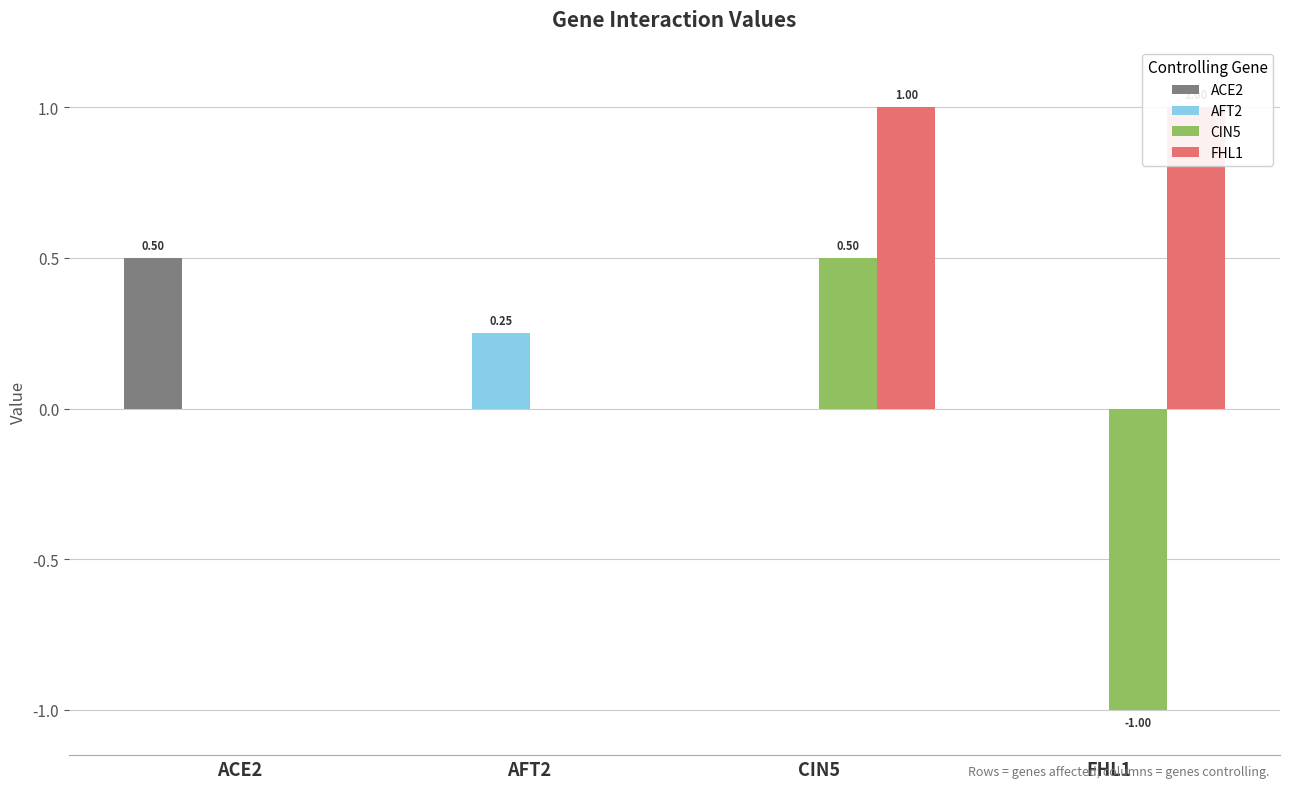

The value of AFT2 at FHL1 is 0.0. True or false?

True